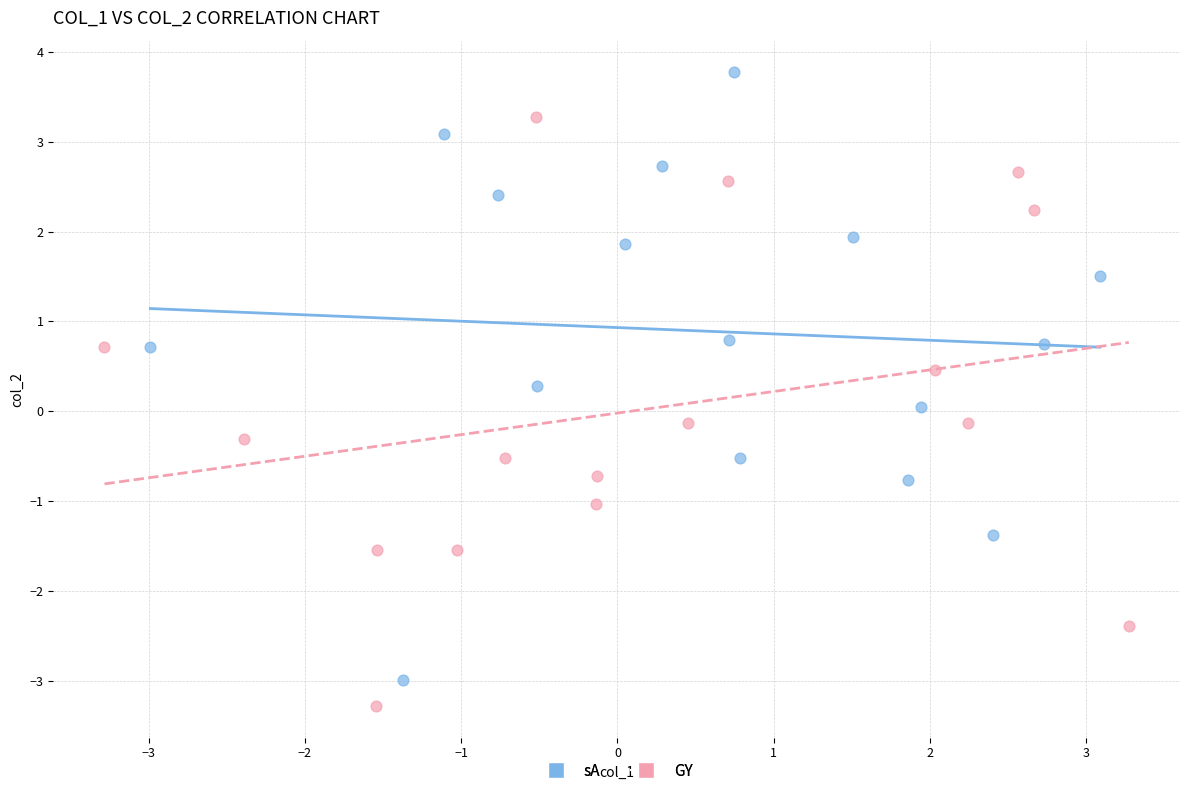

Which series reaches the maximum Y coordinate?

sA